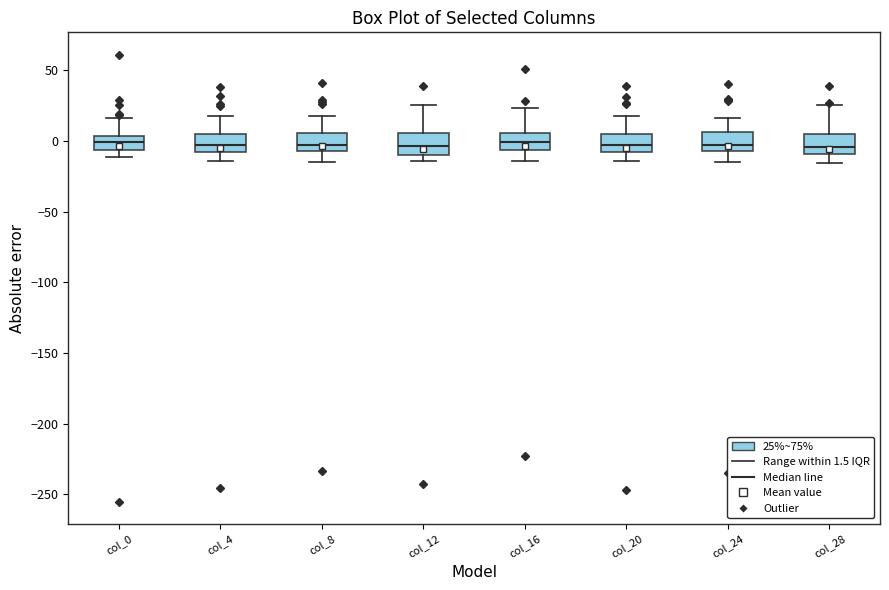

Where does the upper whisker of the box for col_16 end on the y-axis? The values are not printed on the chart, so give them approximately, as read against the axis.

25